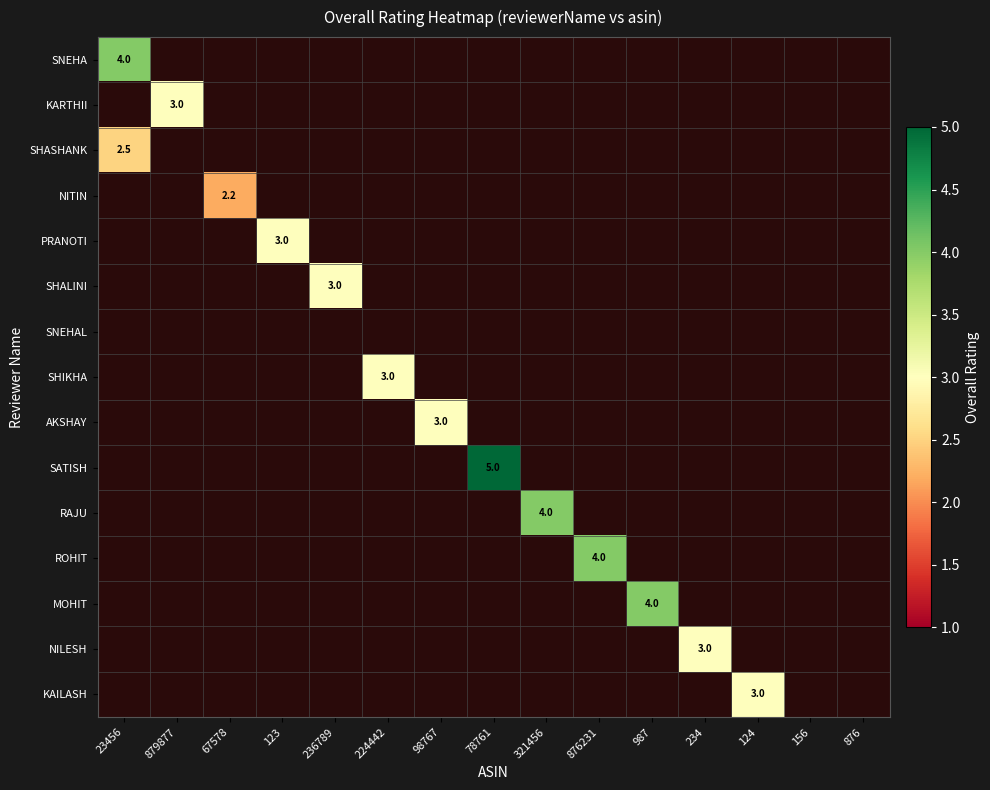

The ROHIT series shows 4.0 at 876231. True or false?

True